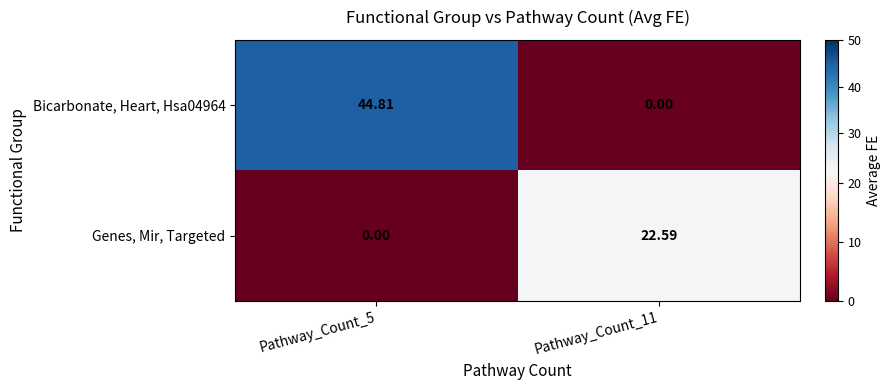

Is the value of Bicarbonate, Heart, Hsa04964 at Pathway_Count_11 greater than the value of Genes, Mir, Targeted at Pathway_Count_11?

No